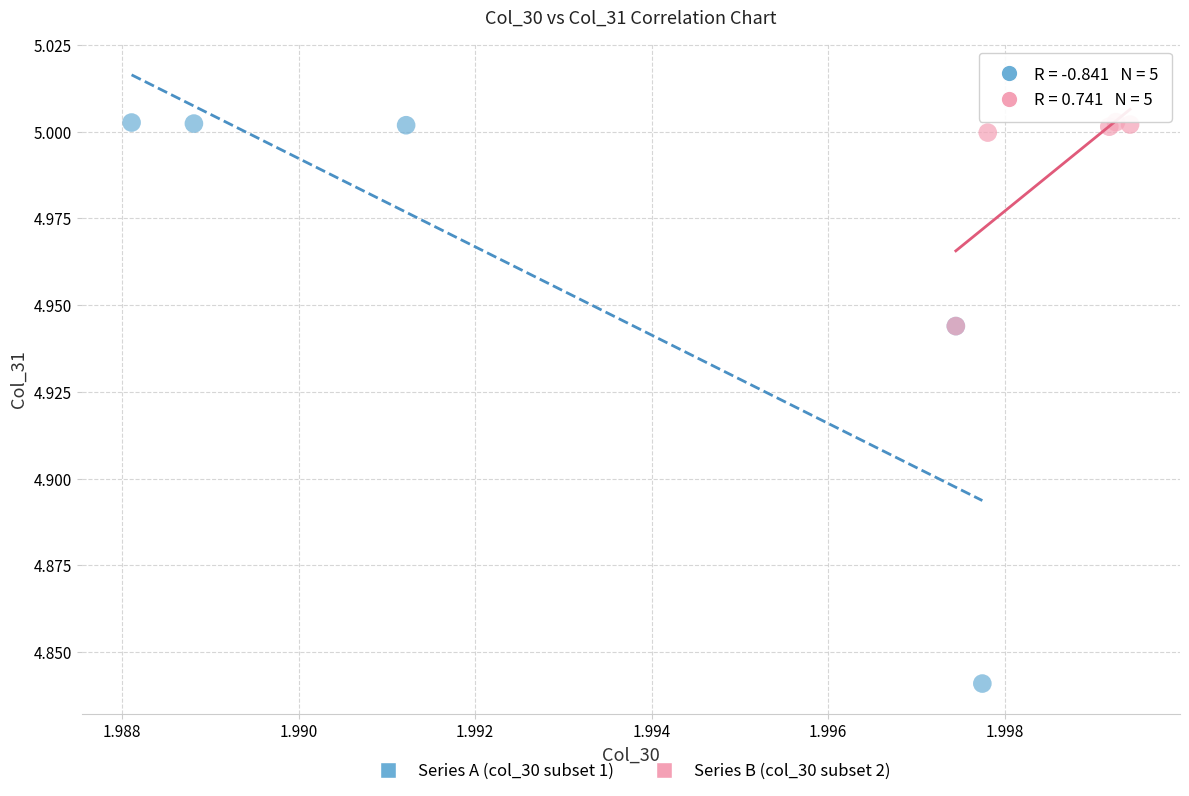

Which series has the widest spread of Y values?

Series A (col_30 subset 1)